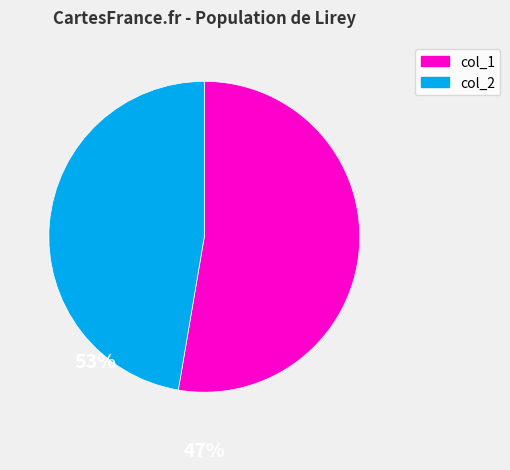

Do col_2 and col_1 together represent more than half of the pie?

Yes